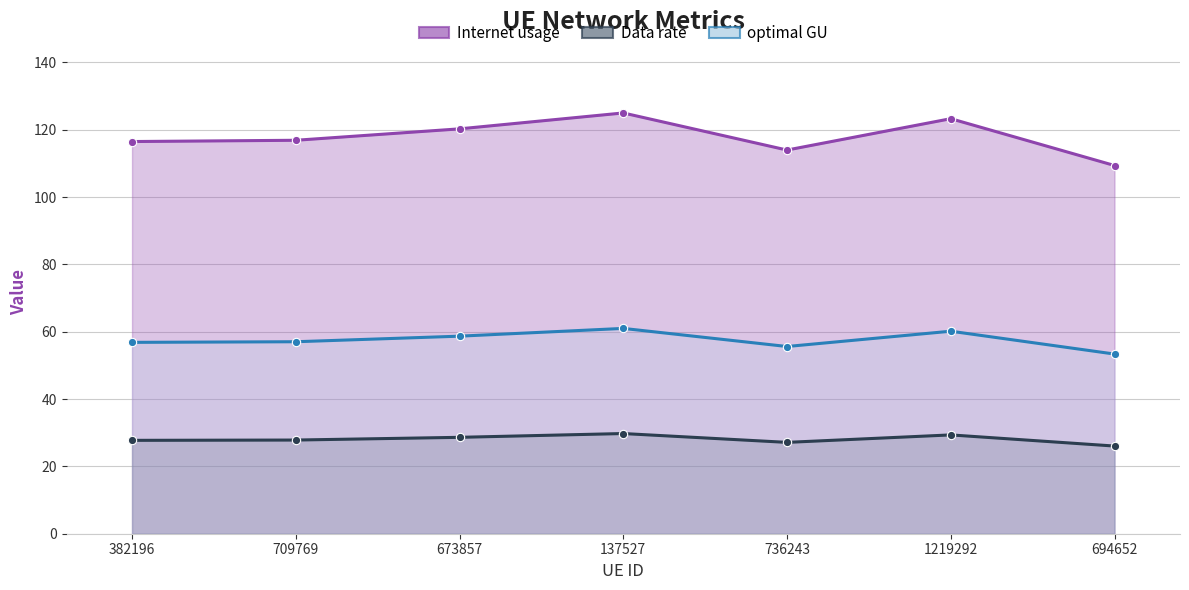

At which label is Data rate closest to 27?

736243